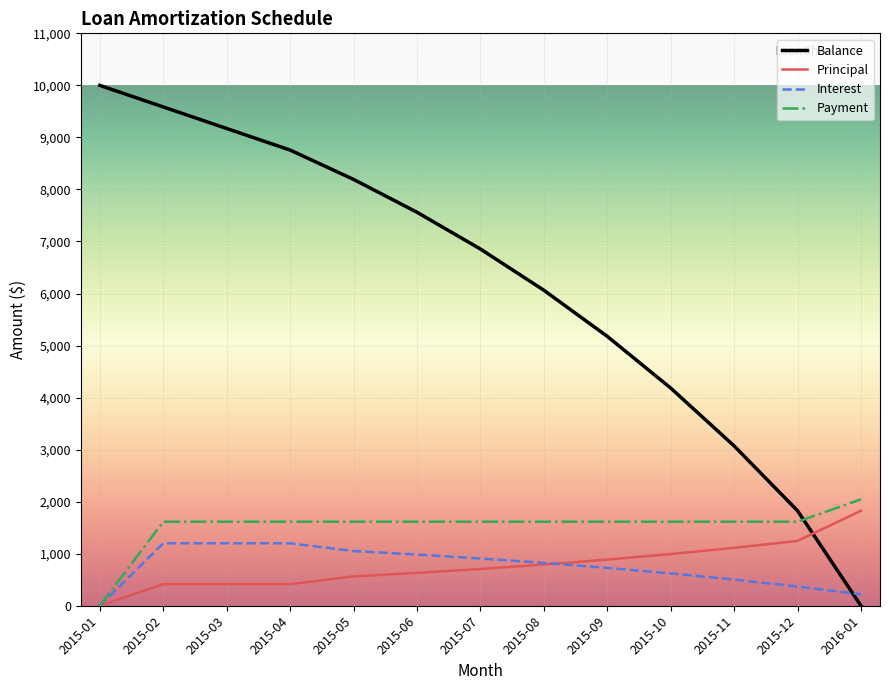

How many intersections are there between Balance and Interest?

1